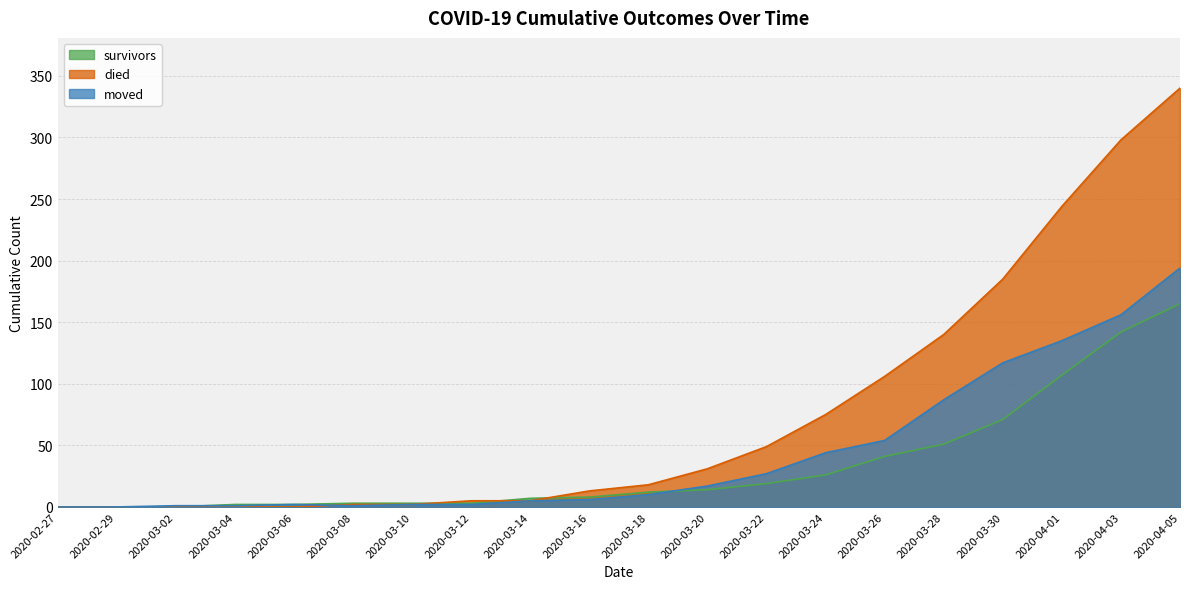

True or false: moved has more than 1 interior local peaks.

False